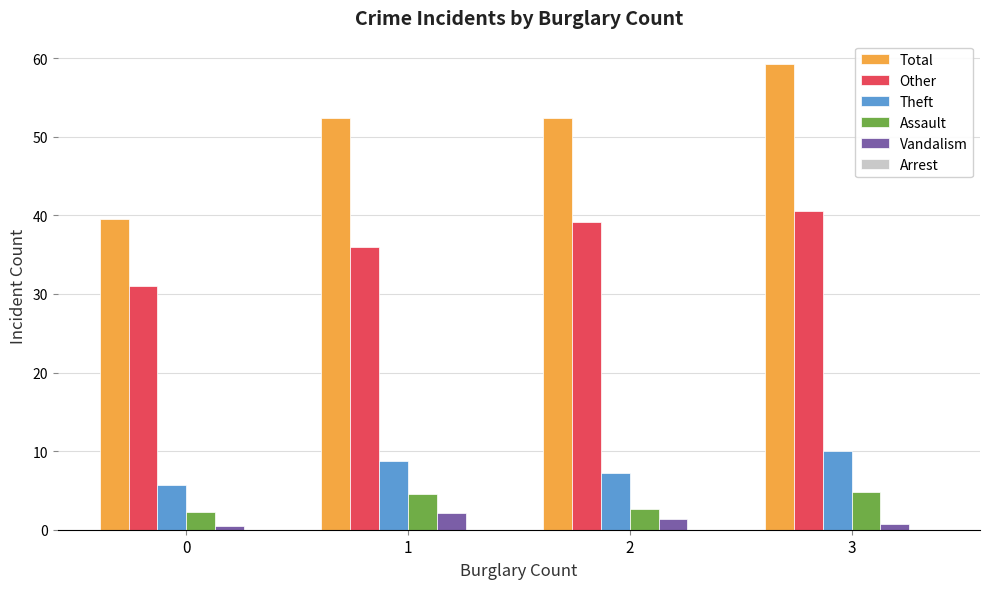

At which category is the sum across all series the highest?

3